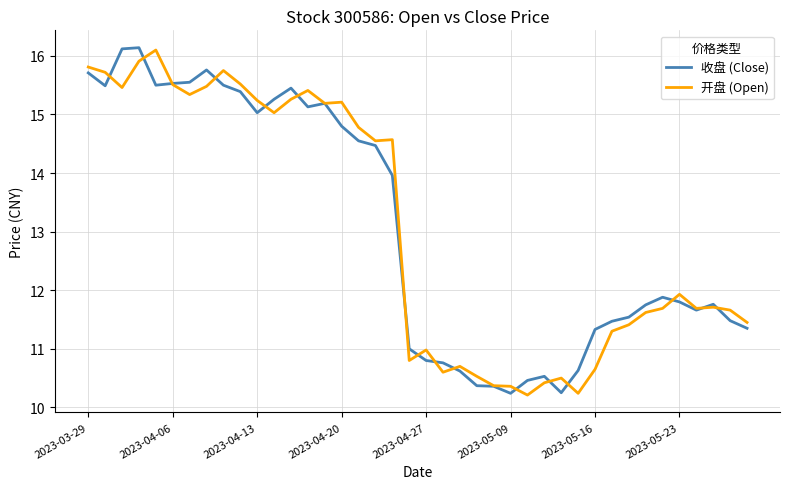

What is the smallest value displayed?

10.2